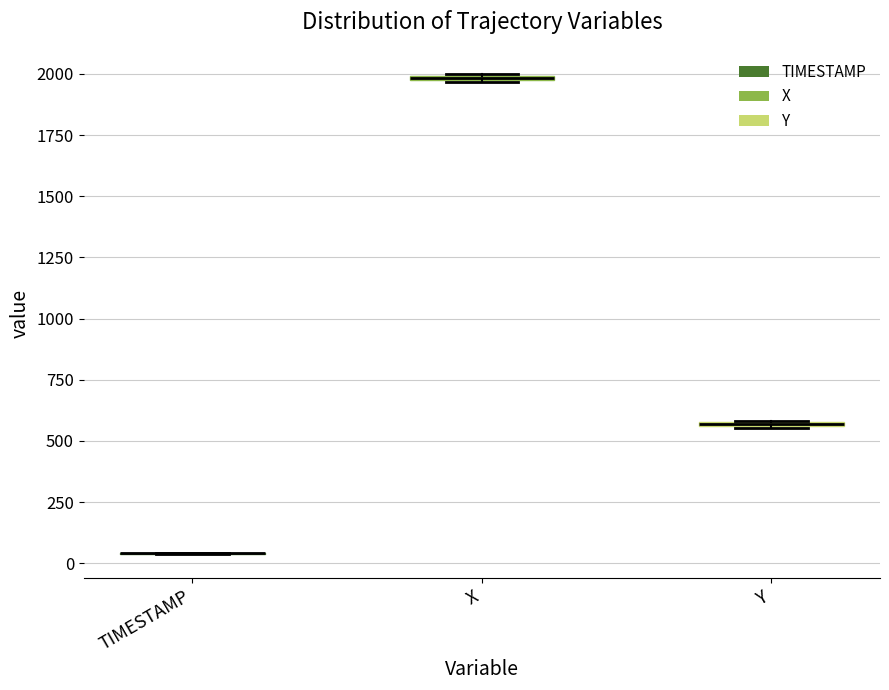

Where is the lower edge of the box for Y on the y-axis? The values are not printed on the chart, so give them approximately, as read against the axis.

550